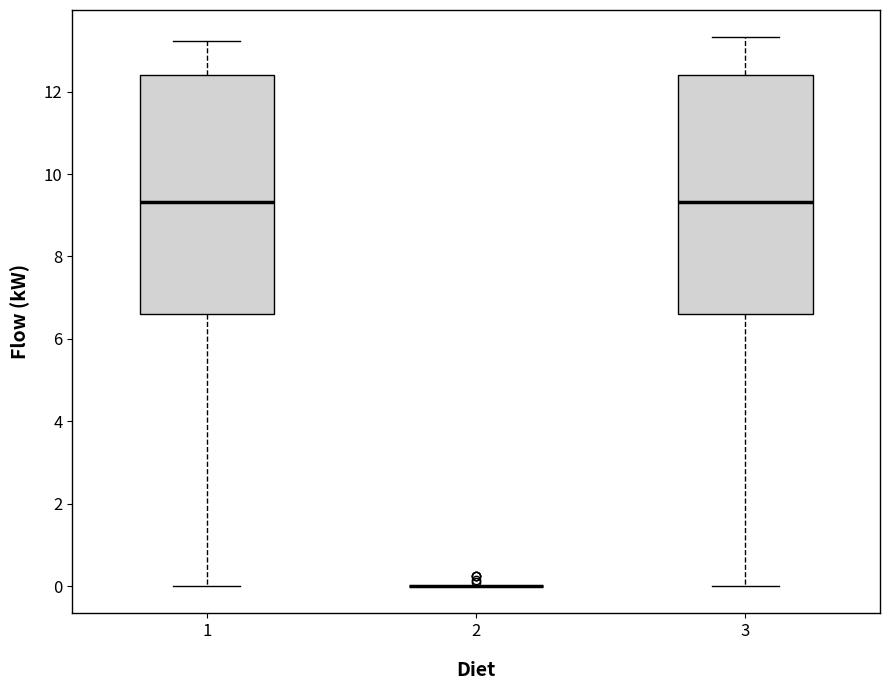

Reading left to right, read every box against the y-axis: the position of its median line, the range the box covers, and the ends of its whiskers. The values are not printed on the chart, so give them approximately, as read against the axis.

1: median 9.4, box 6.6 to 12.4, whiskers 0.0 to 13.2
2: box collapsed to a line at 0.0, whiskers 0.0 to 0.0
3: median 9.4, box 6.6 to 12.4, whiskers 0.0 to 13.4